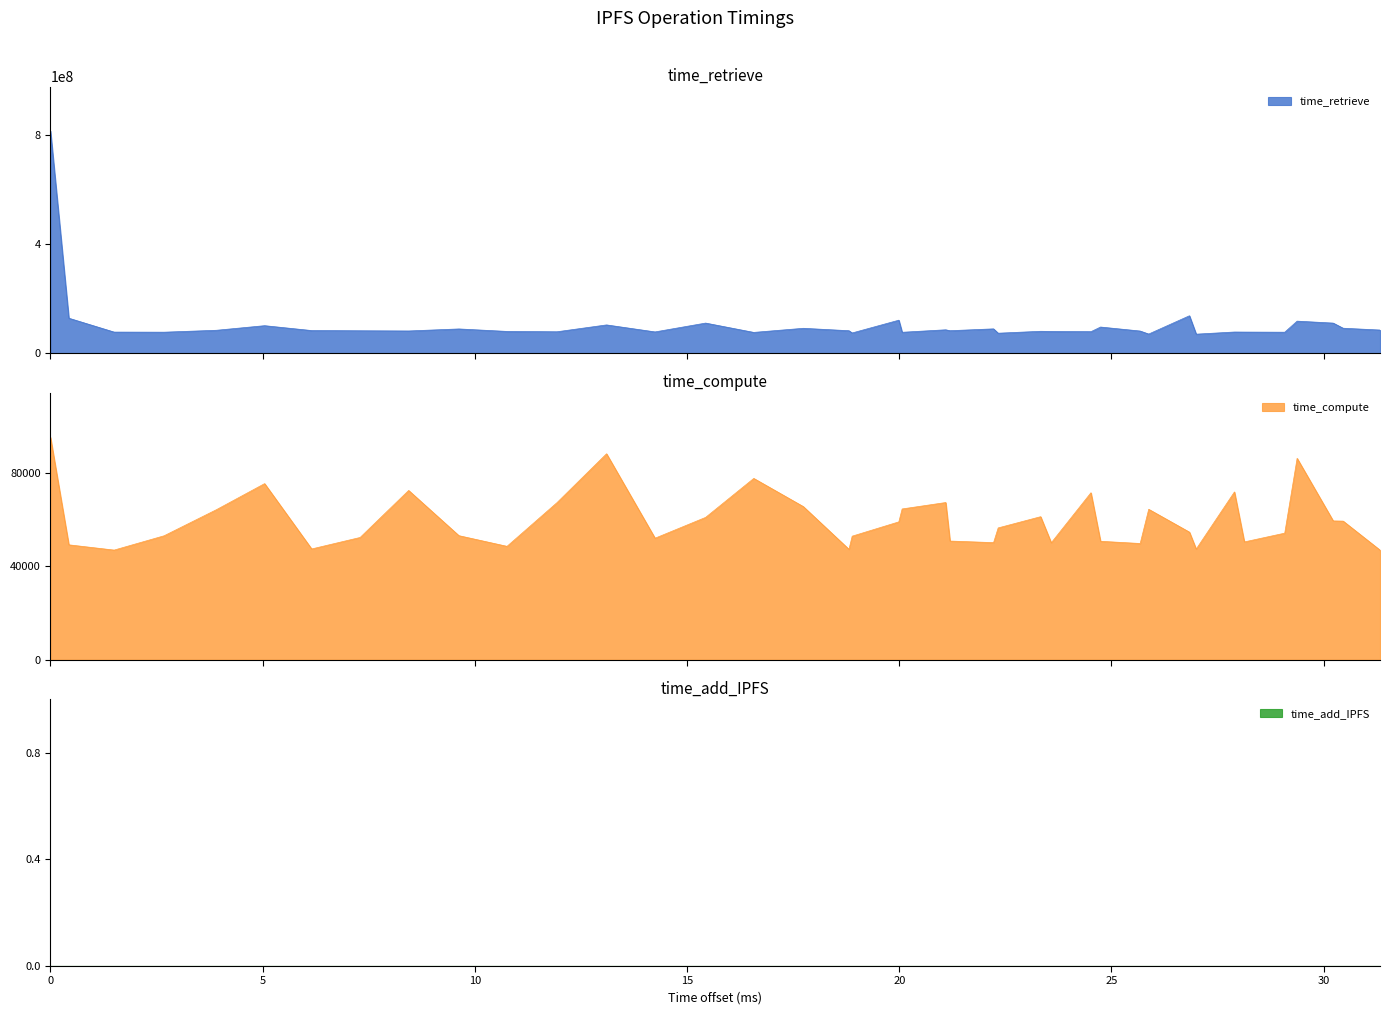

What is the maximum value for time_retrieve?

814354372